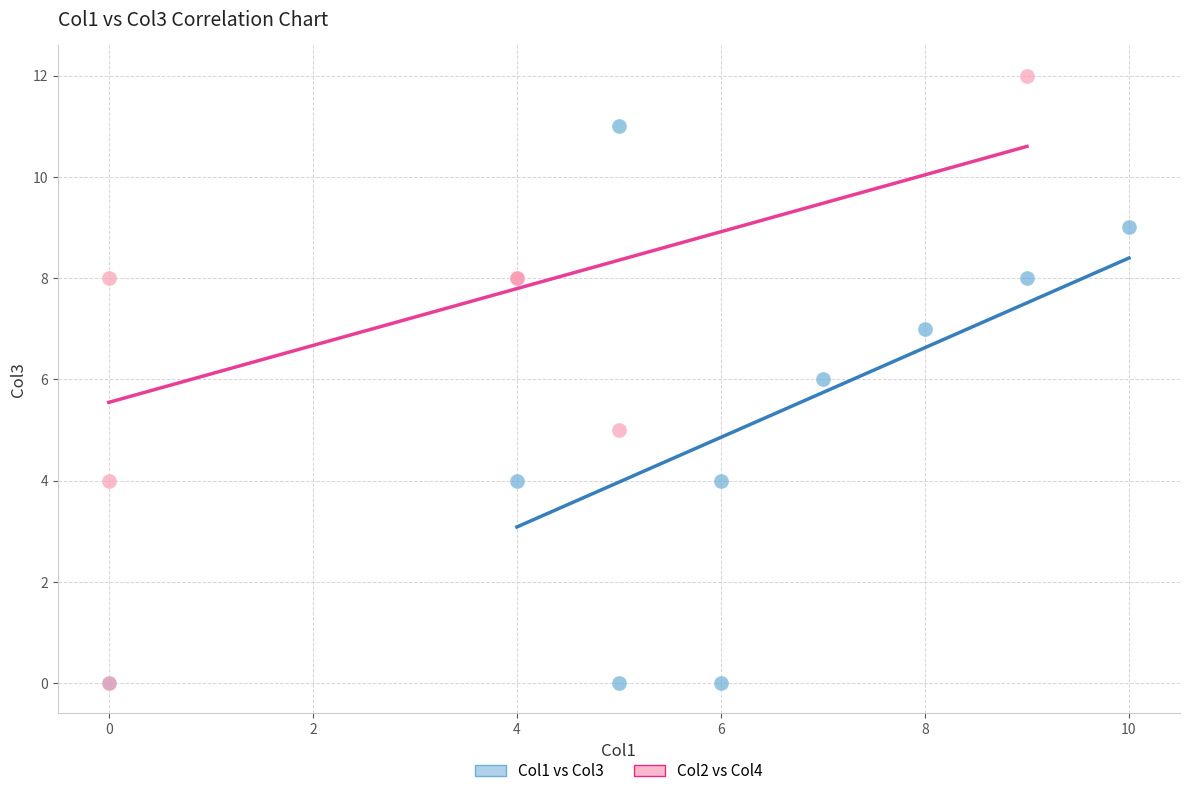

Which series has the widest spread of Y values?

Col2 vs Col4